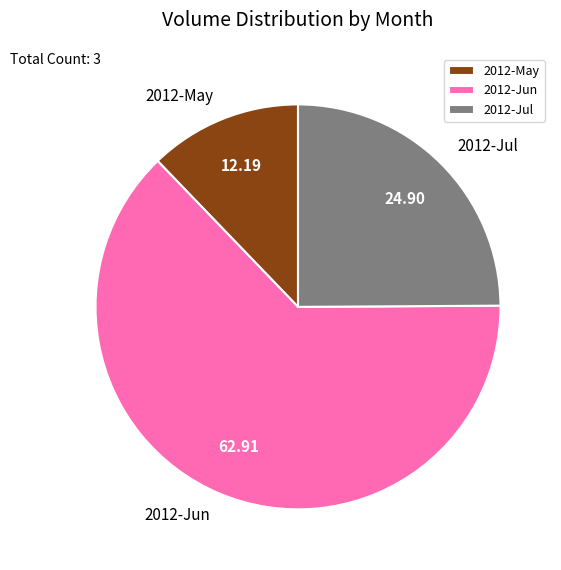

Does 2012-May account for over 50% of the chart?

No